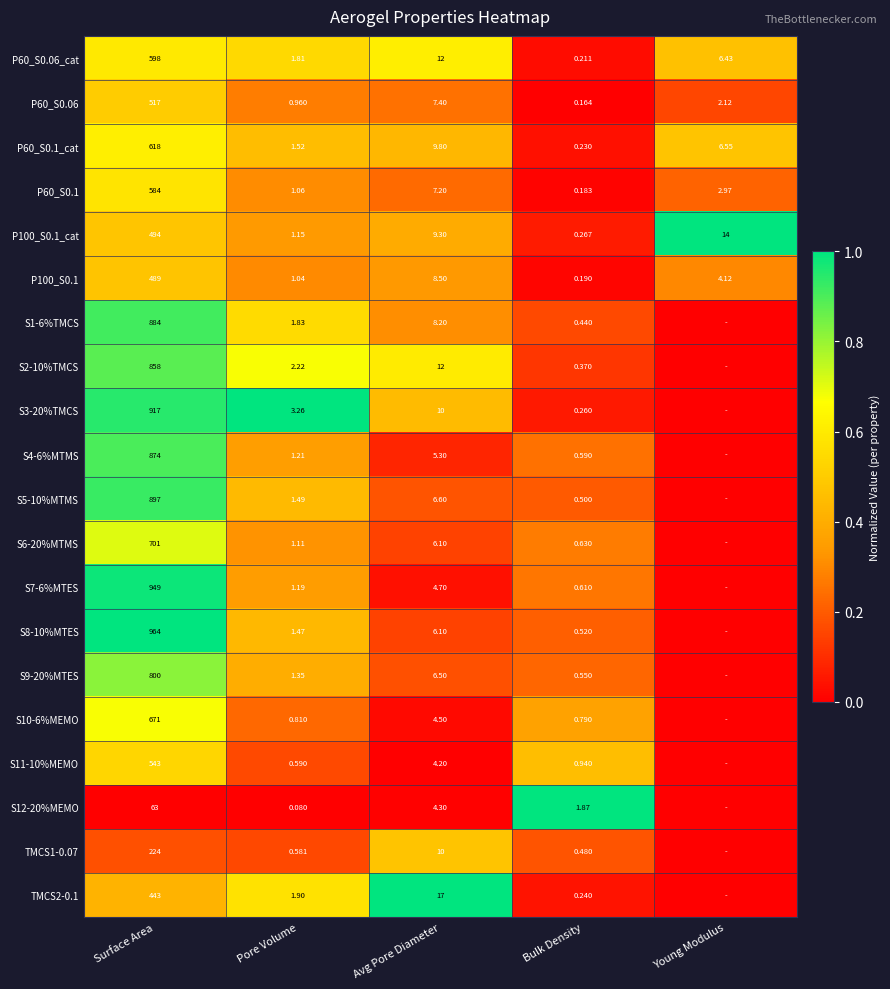

At which label does P60_S0.1 first exceed 2?

Surface Area